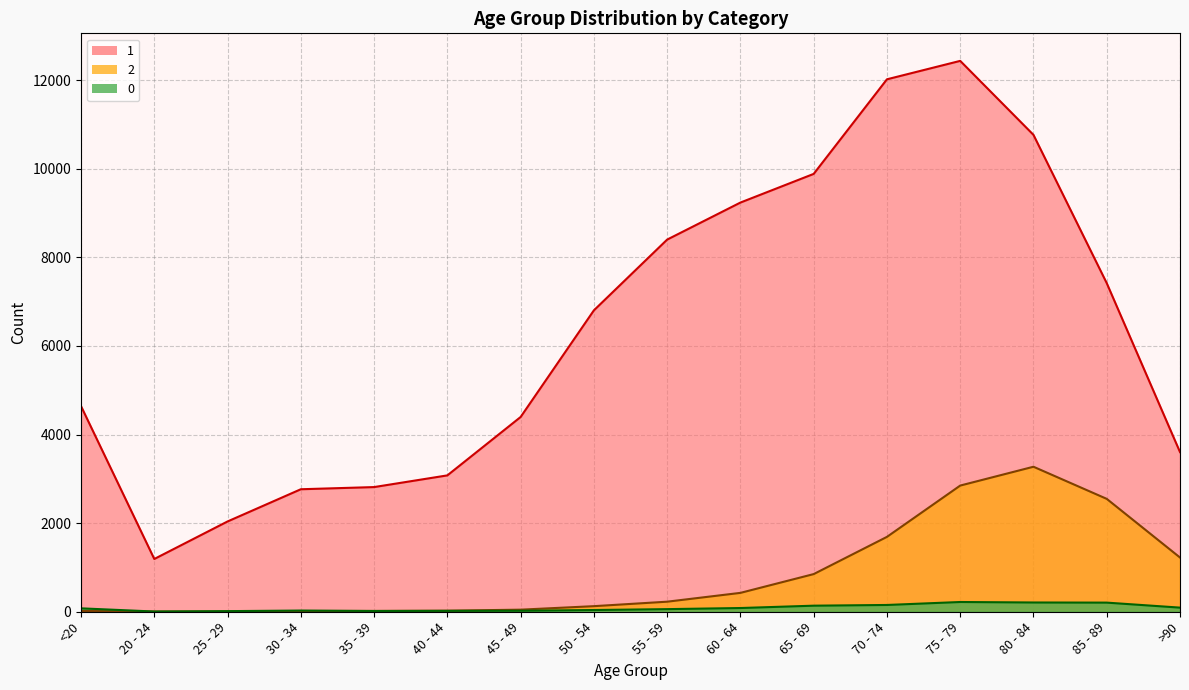

What are all the series names shown in the legend?

0, 1, 2